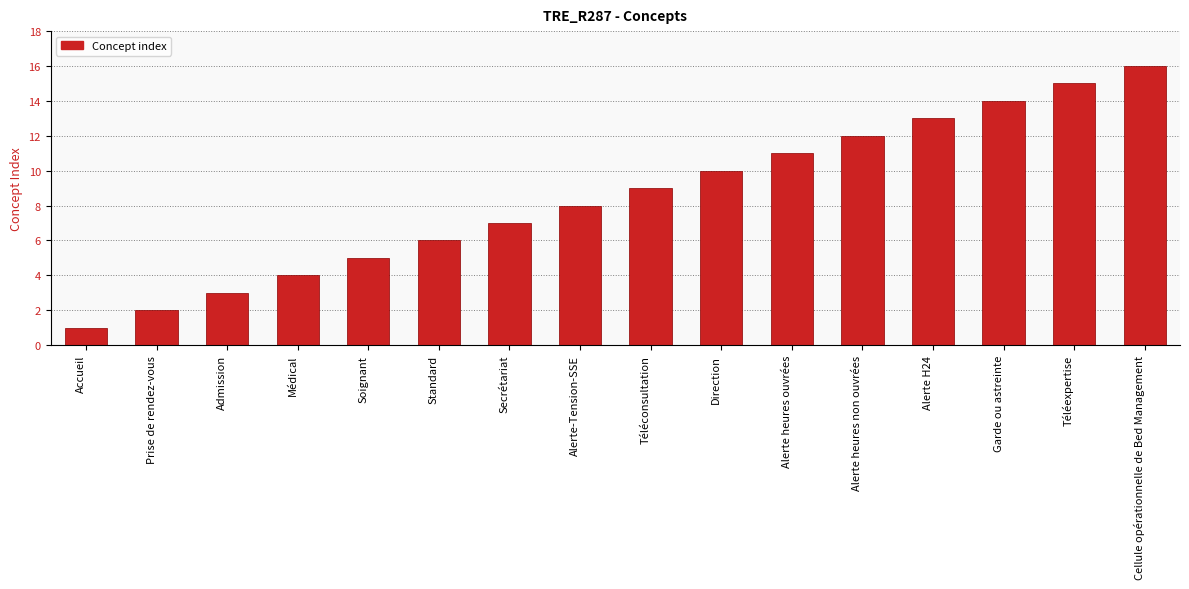

What is the label of the 12th bar from the right?

Soignant